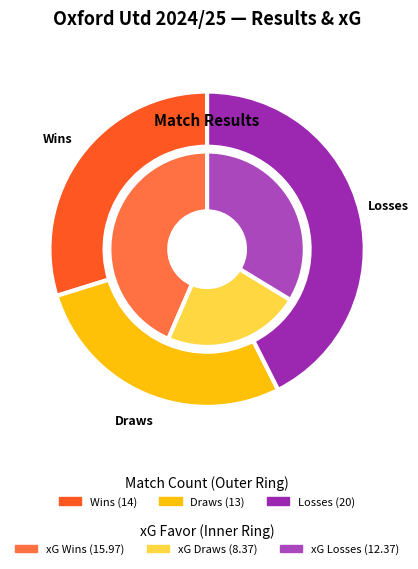

Does D account for over 50% of the chart?

No